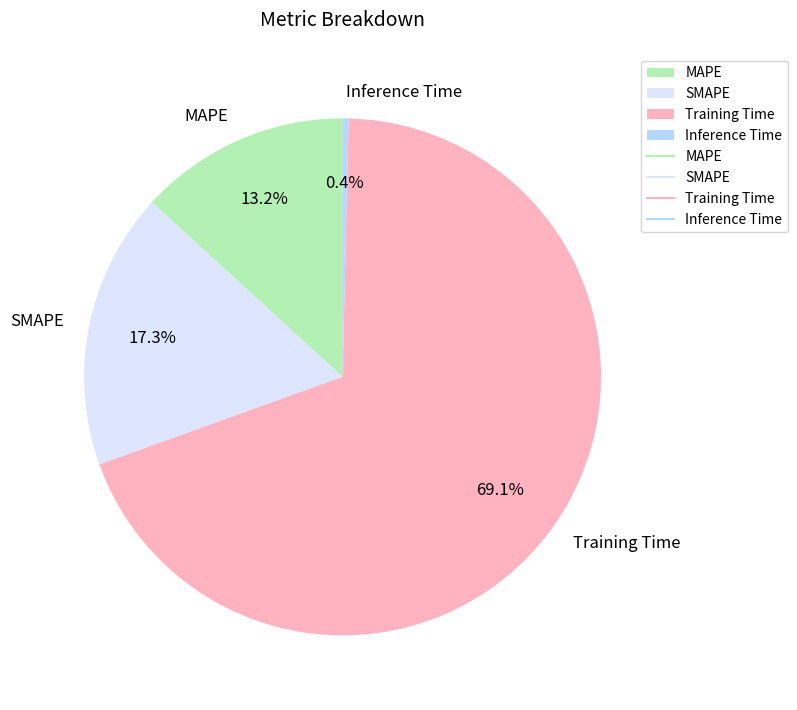

Which has a higher value, Training Time or MAPE?

Training Time